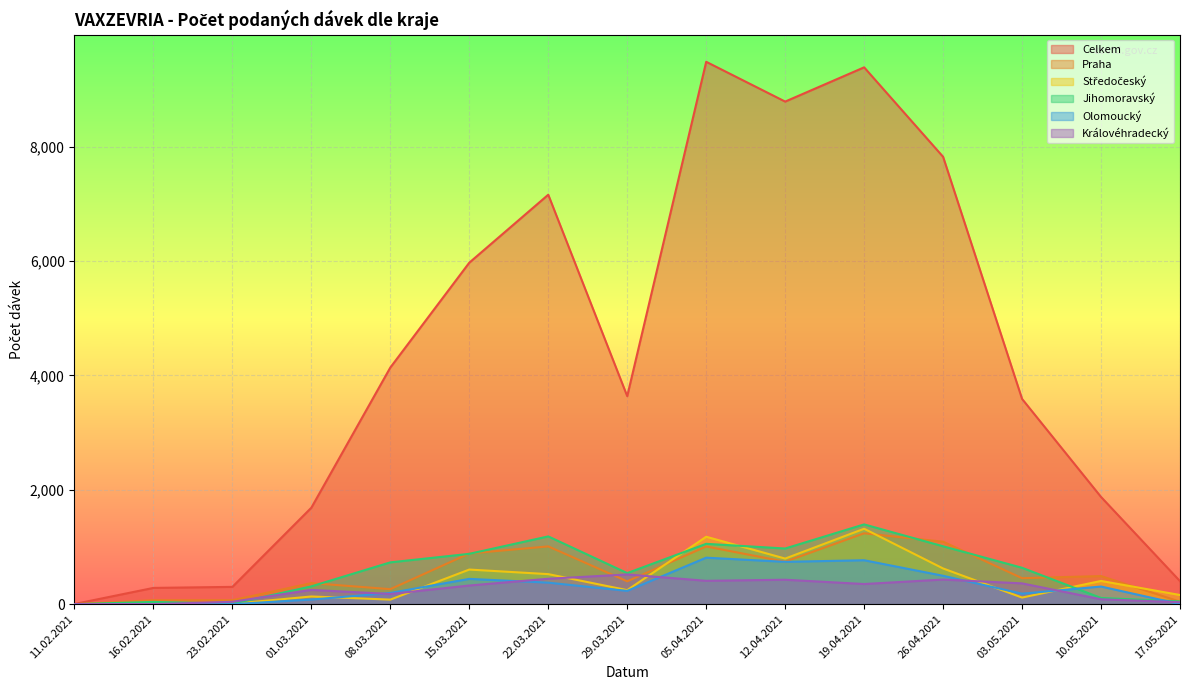

What is the difference between the maximum and second lowest values in the Praha series?

1196